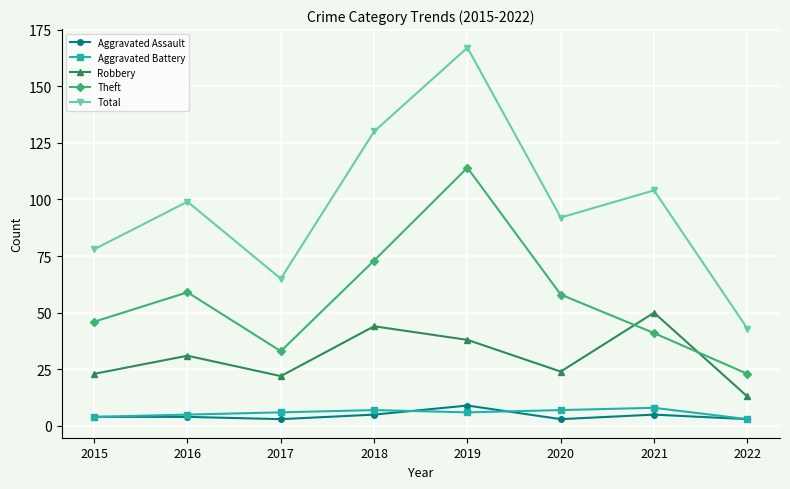

In Total, how many points are lower than both neighbors (excluding endpoints)?

2